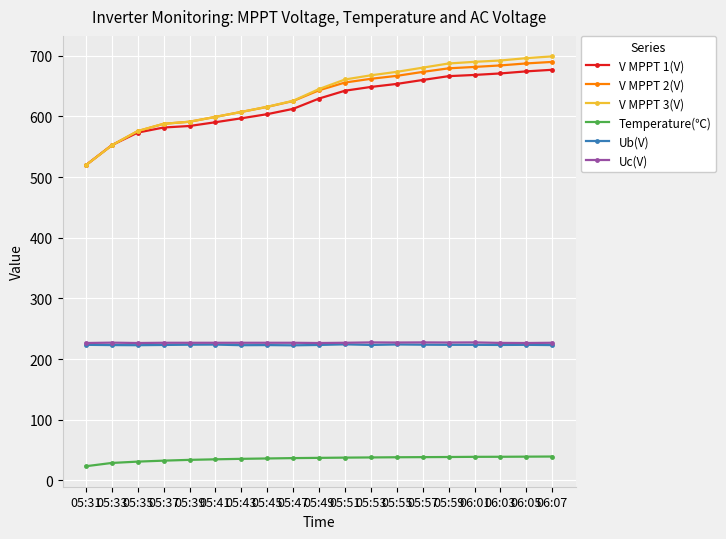

What is the difference between the highest and lowest values at 05:31?

496.5